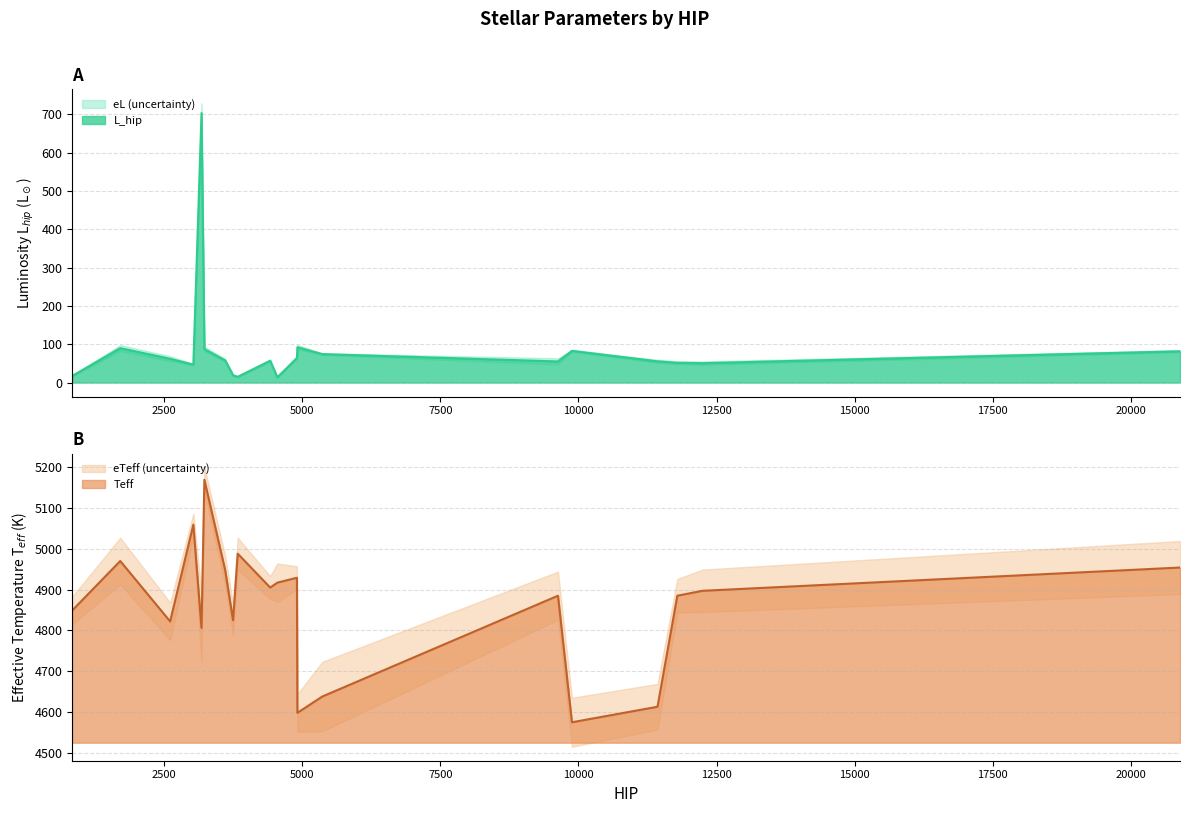

In L_hip, how many points are lower than both neighbors (excluding endpoints)?

5